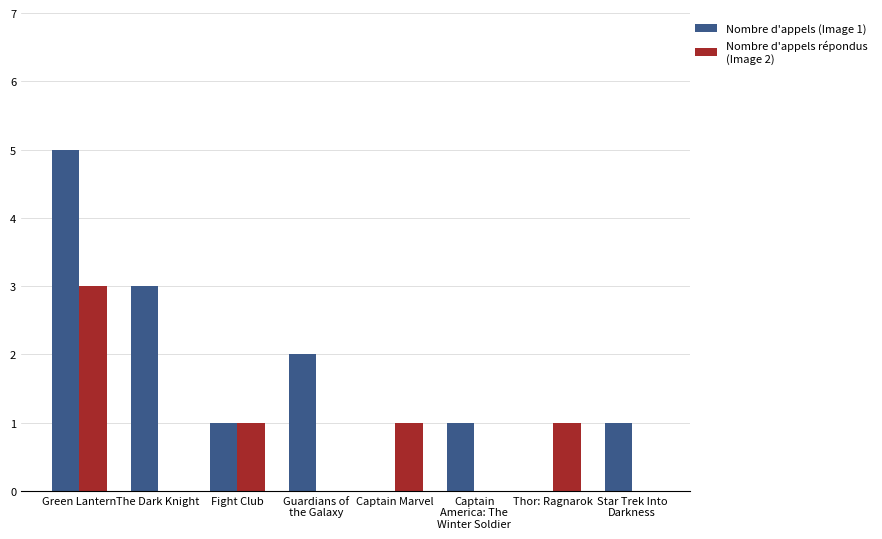

What is the total value across all series at Fight Club?

2